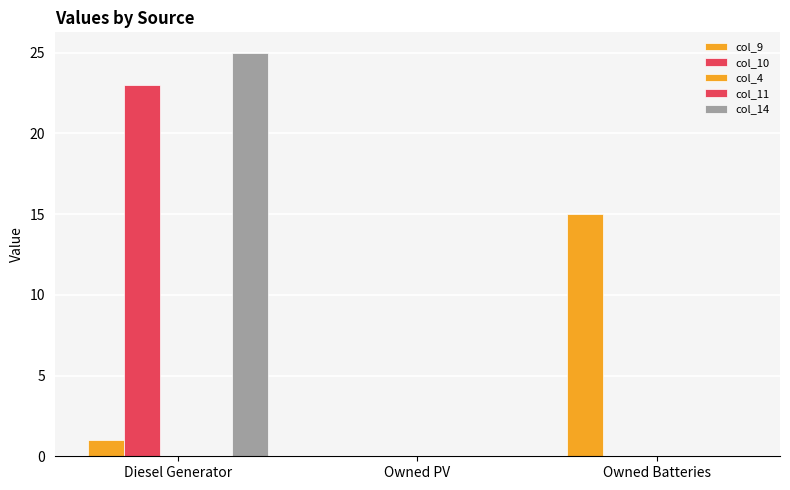

What is the label of the 2nd bar from the left?

Owned PV